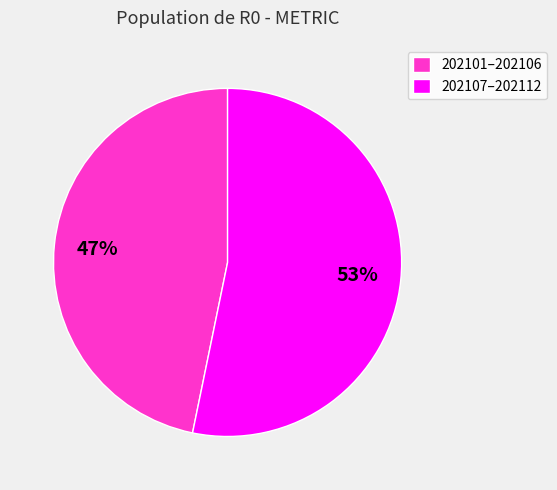

Does any single category account for the majority?

Yes